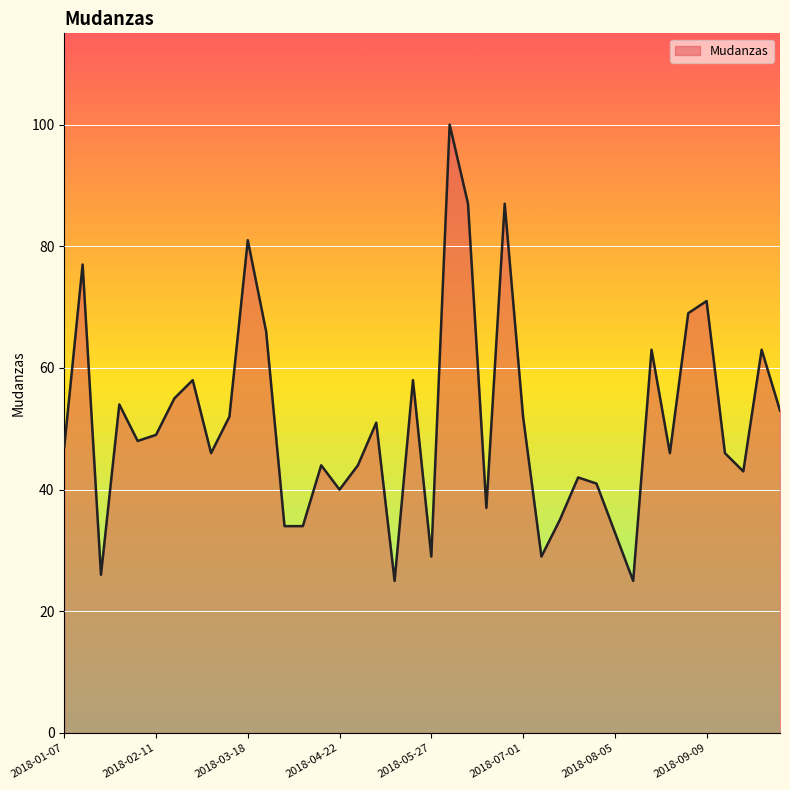

What is the difference between the maximum and minimum values?

75